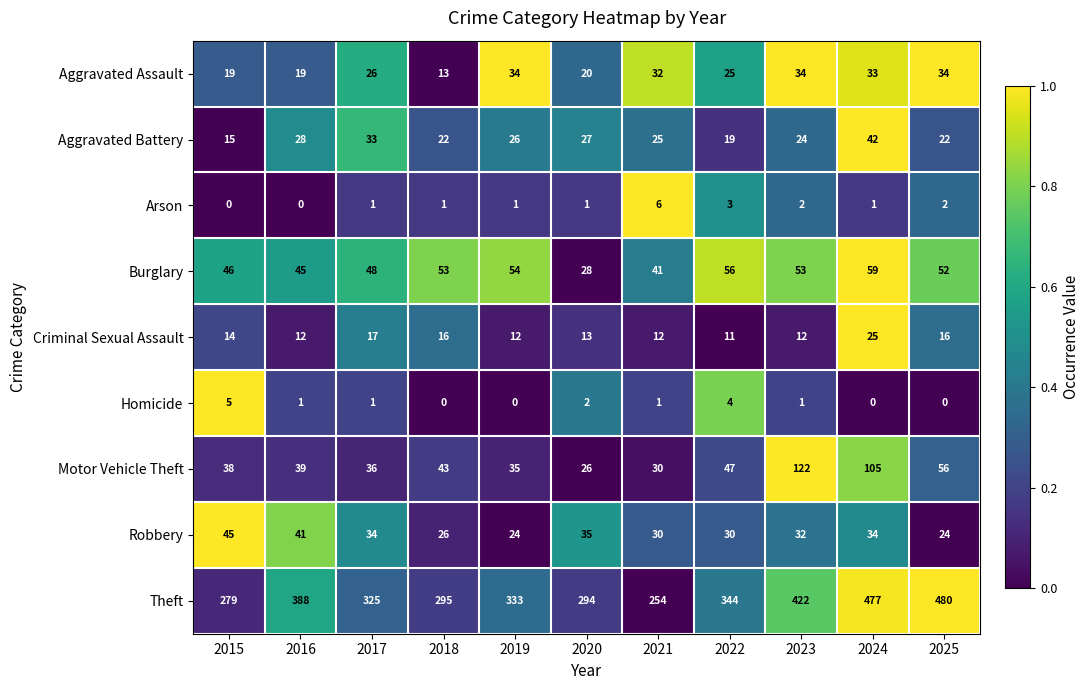

The Burglary series shows 59 at 2024. True or false?

True